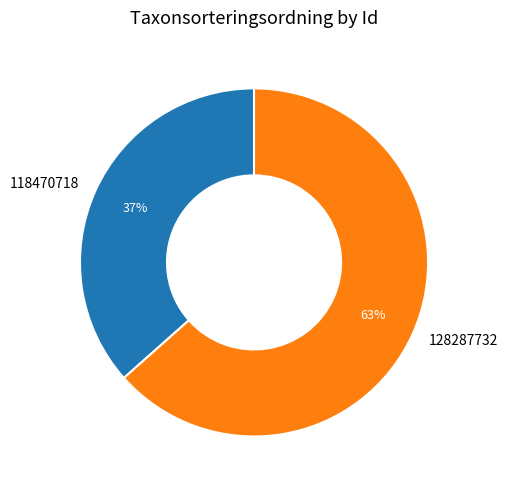

Is the sum of 118470718 and 128287732 greater than half?

Yes